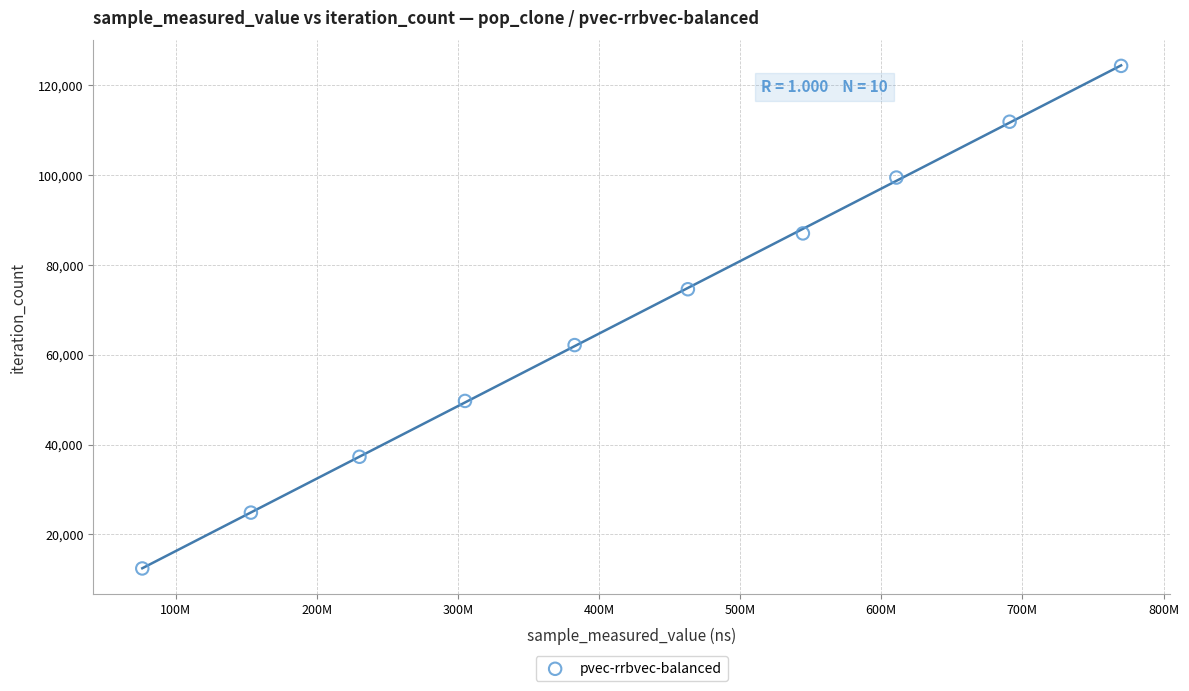

What is the range of X values (max minus min)?

693489781